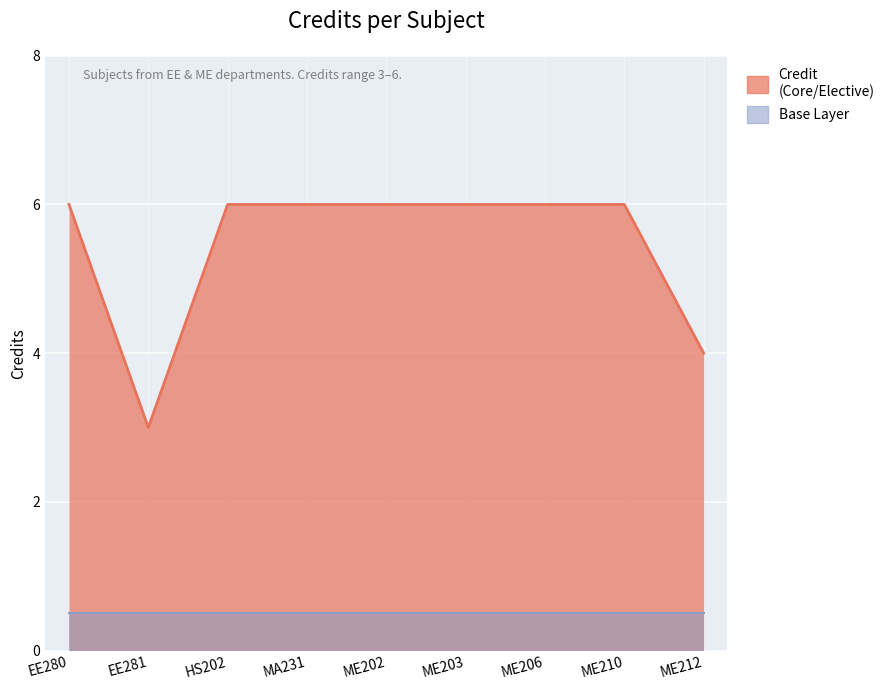

What is the greatest value displayed?

6